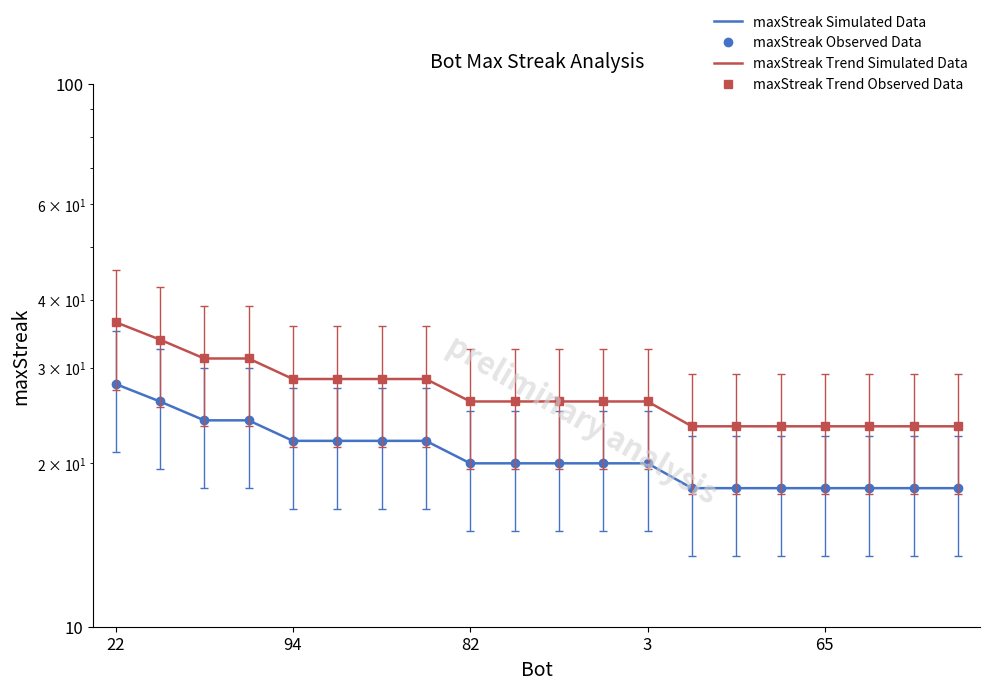

Count the number of categories in the chart.

20